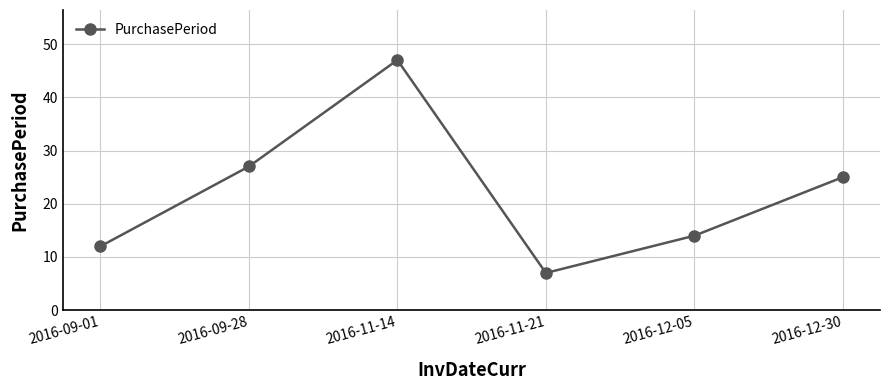

Which has a higher value, 2016-12-30 or 2016-09-28?

2016-09-28